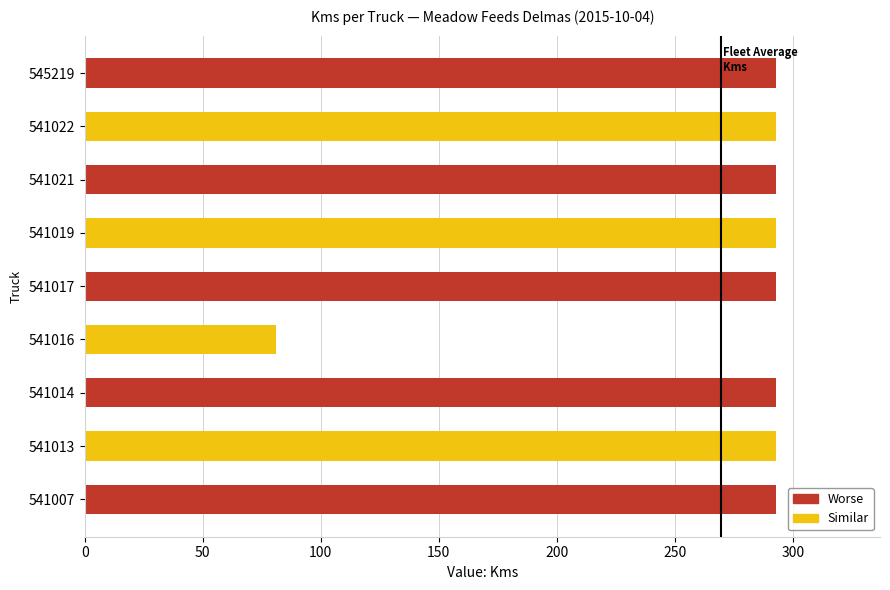

What is the smallest value displayed?

81